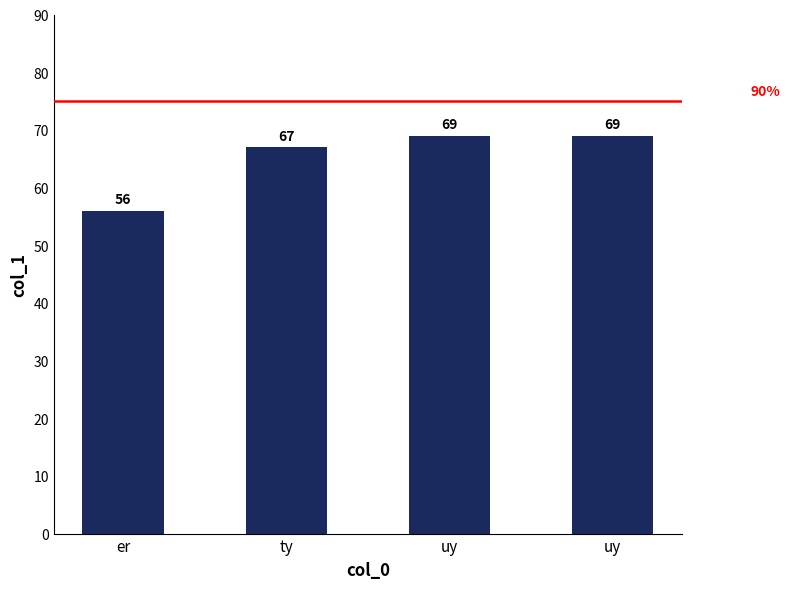

Which category has the lowest value across all series?

er